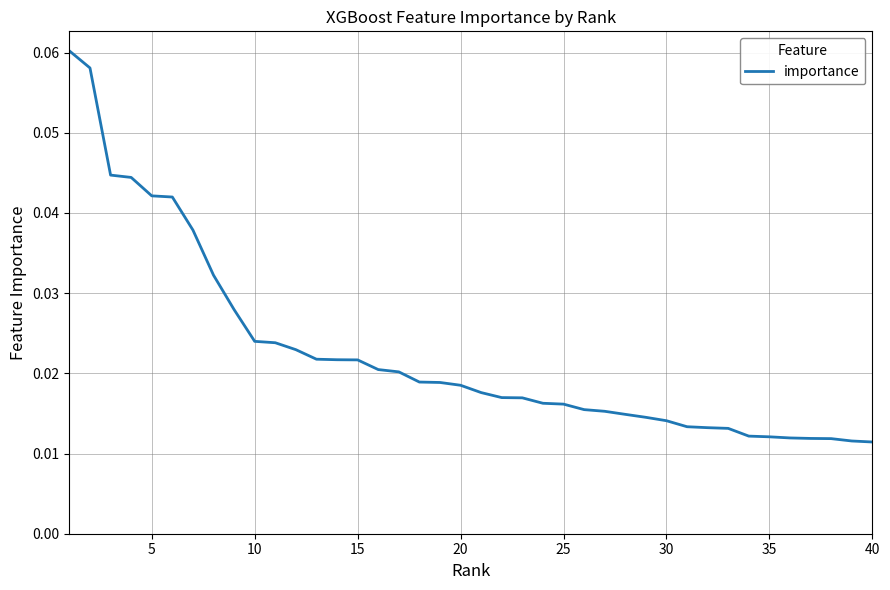

Reading left to right, transcribe all the data shown in this chart.

0.1	0.1	0.0	0.0	0.0	0.0	0.0	0.0	0.0	0.0	0.0	0.0	0.0	0.0	0.0	0.0	0.0	0.0	0.0	0.0	0.0	0.0	0.0	0.0	0.0	0.0	0.0	0.0	0.0	0.0	0.0	0.0	0.0	0.0	0.0	0.0	0.0	0.0	0.0	0.0